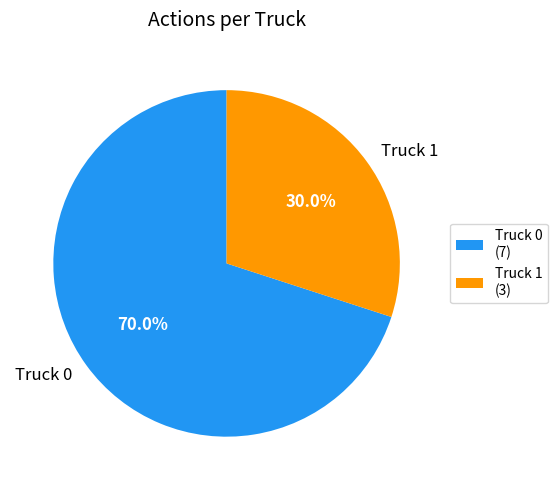

Is it true that Truck 1 is 21% of the pie?

False